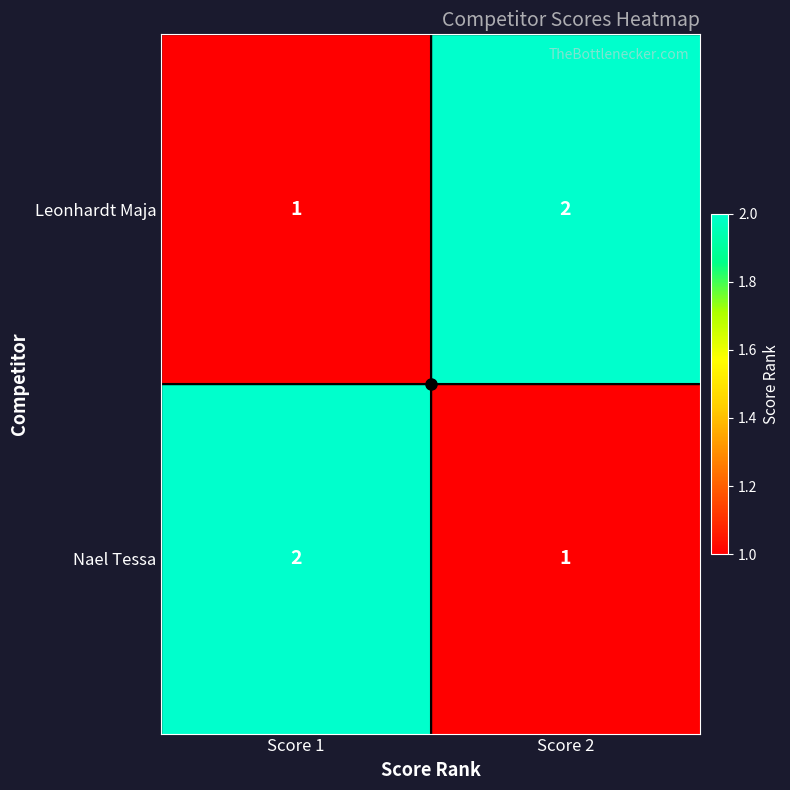

The Leonhardt Maja series shows 1 at Score 2. True or false?

False